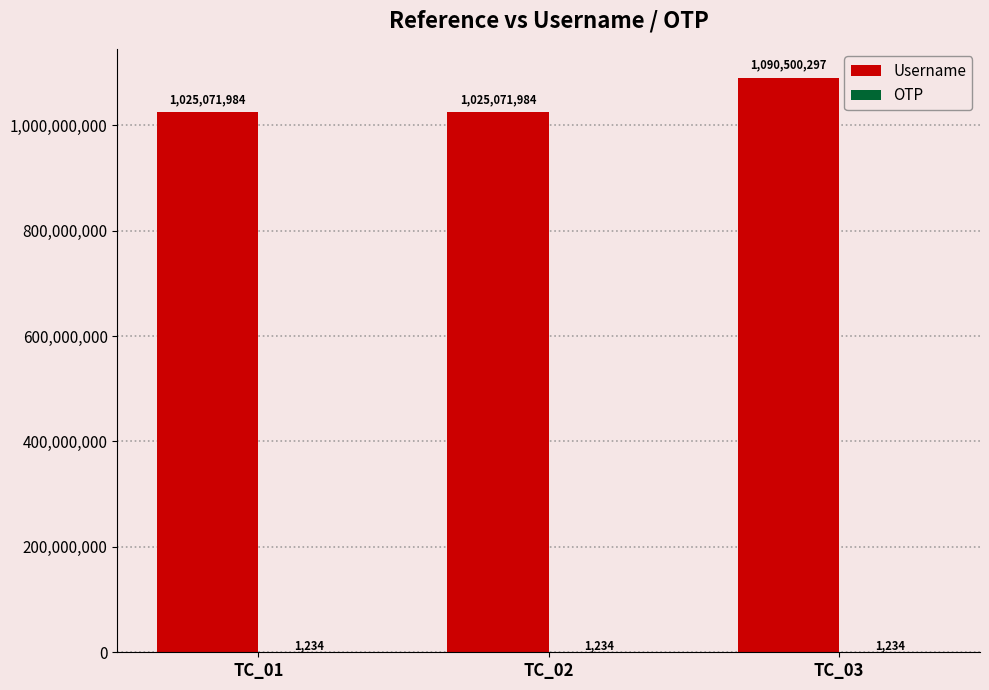

What is the spread (max minus min) of values at TC_01?

1025070750